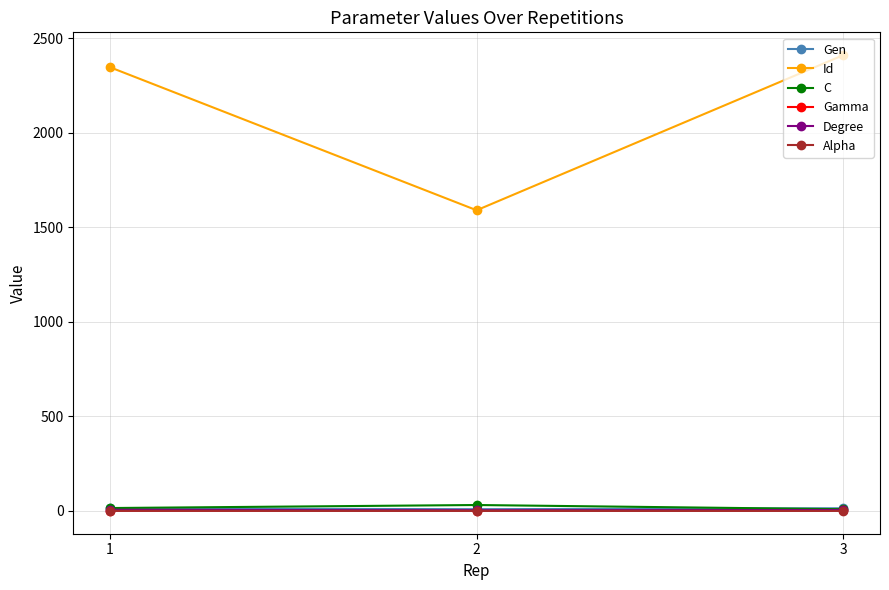

Count the Gen values in the range 9 to 14.

3